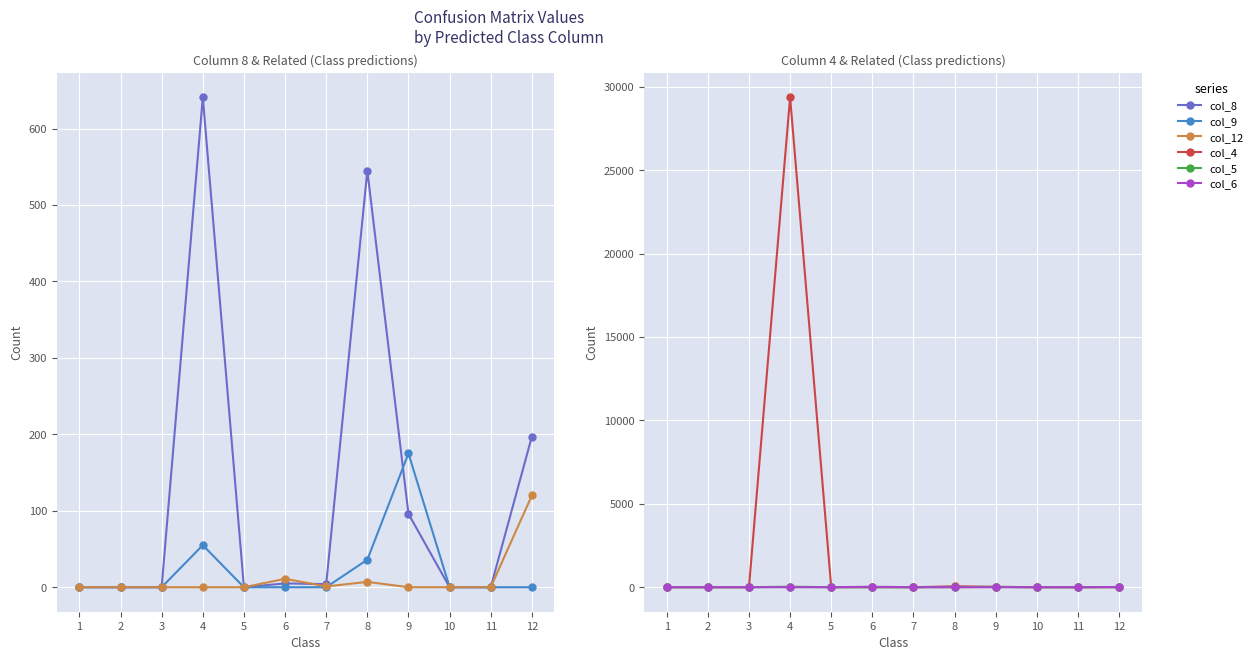

At which category does the chart reach its peak across all series?

4